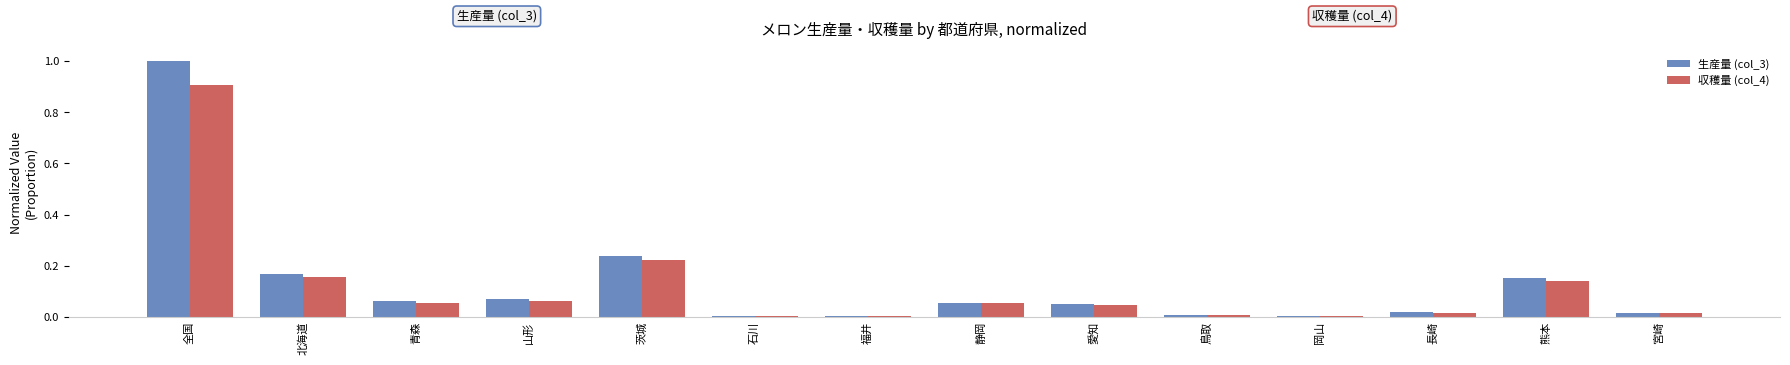

At which category is the sum across all series the highest?

全国